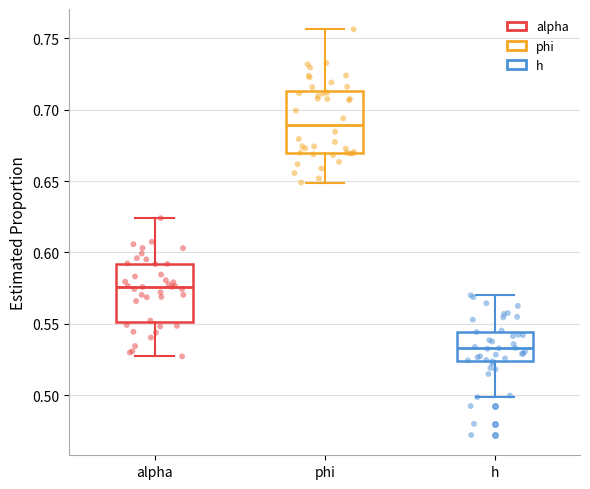

Reading left to right, transcribe this box plot: for each box, give where its median line is, the range the box spans, and where its two whiskers end, as read against the y-axis. The values are not printed on the chart, so give them approximately, as read against the axis.

alpha: median 0.575, box 0.550 to 0.590, whiskers 0.525 to 0.625
phi: median 0.690, box 0.670 to 0.715, whiskers 0.650 to 0.755
h: median 0.535, box 0.525 to 0.545, whiskers 0.500 to 0.570